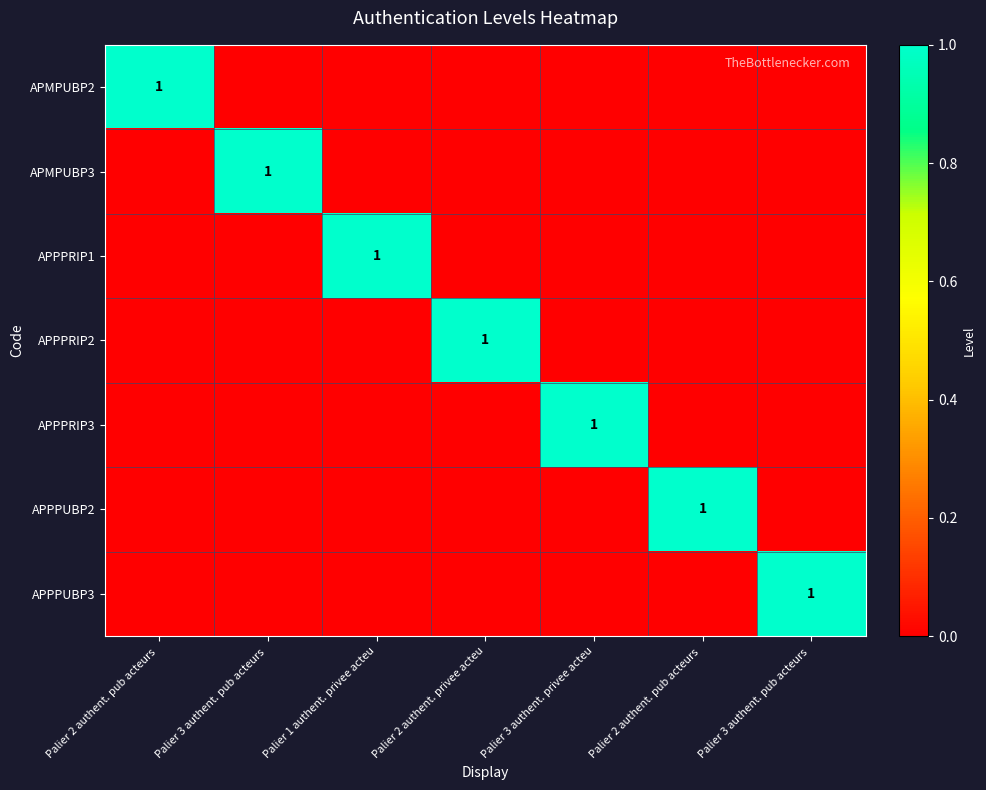

What is the difference between the highest and lowest values at Palier 2 authent. pub acteurs ?

1